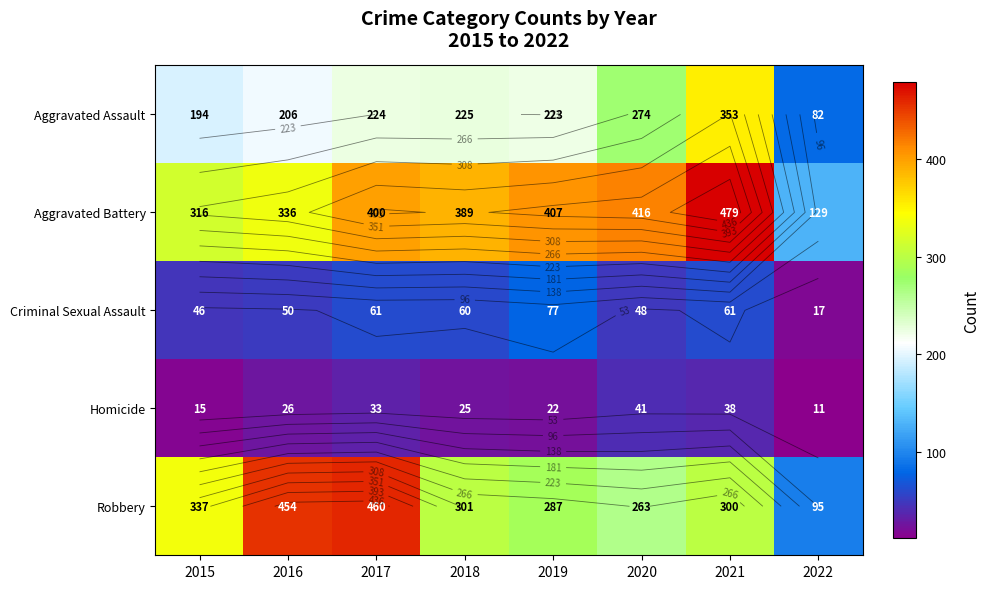

Is it true that Homicide equals 38 at 2021?

True